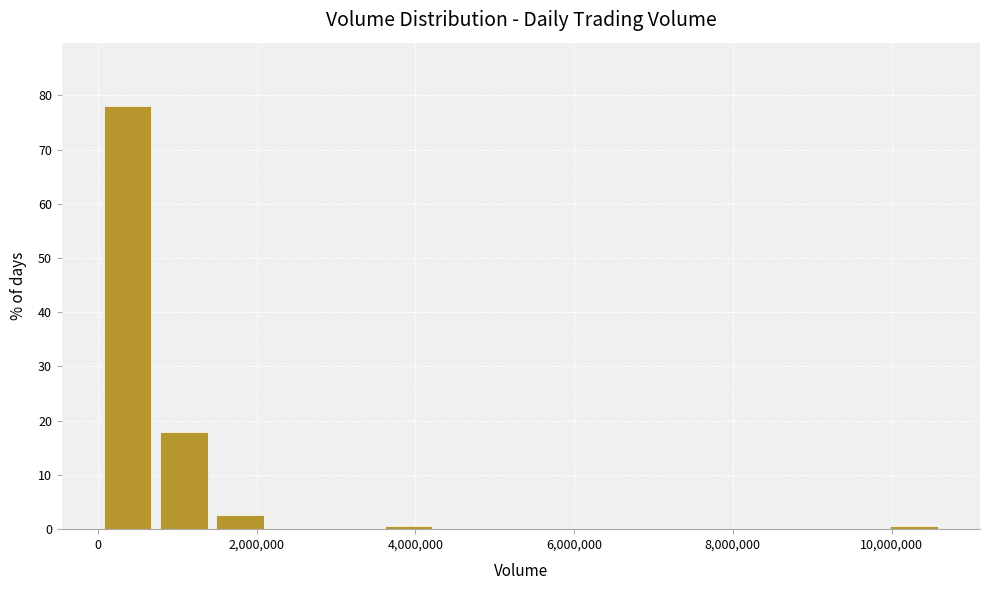

Around what value on the x-axis is the tallest bar? Give the approximate position of its centre, as read against the axis.

400000